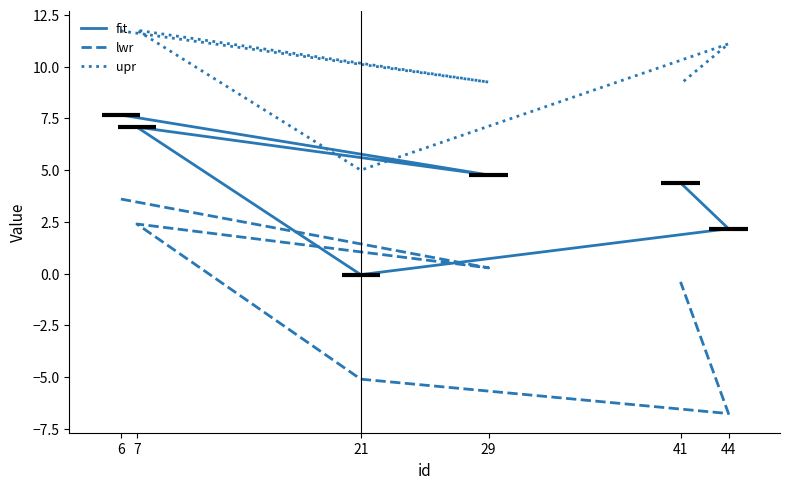

Does the chart display data point markers on the line(s)?

No